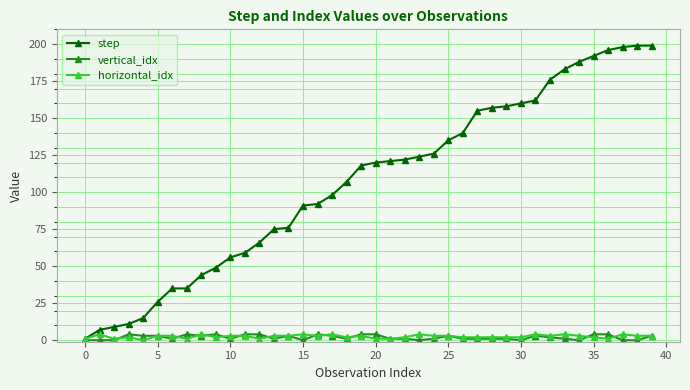

What is the value of the step point at the 31st from the left?

160